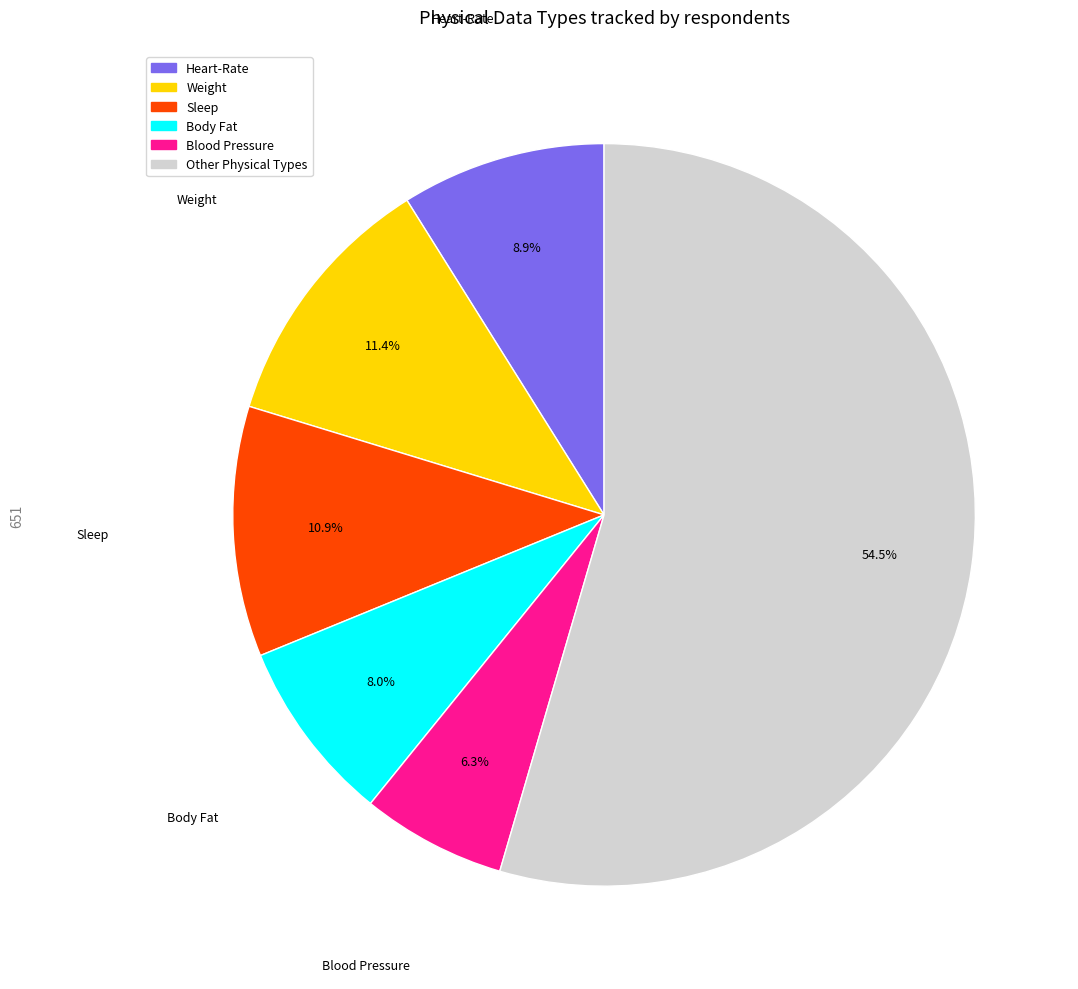

Is Other Physical Types the majority of the pie?

Yes